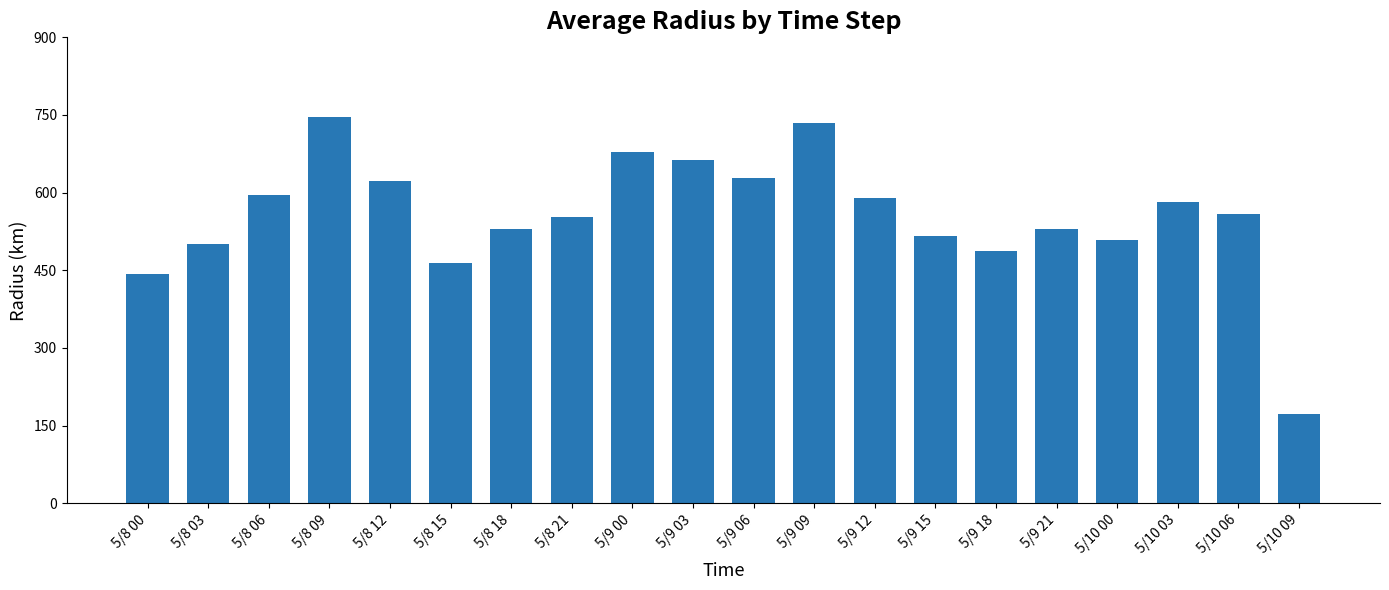

What is the sum of the values at 5/10 06 and 5/10 00?

1066.1